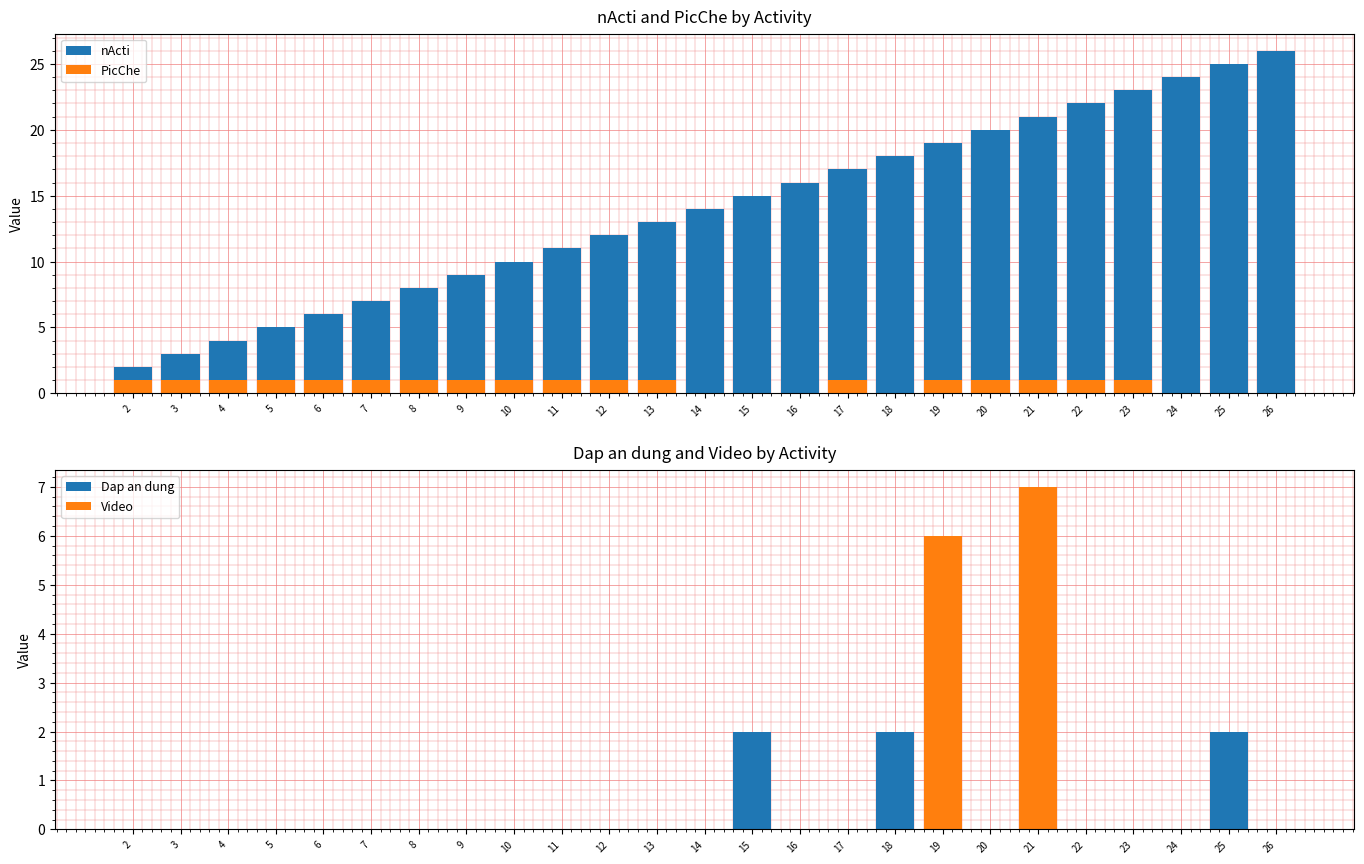

Which series has the widest spread of values?

nActi